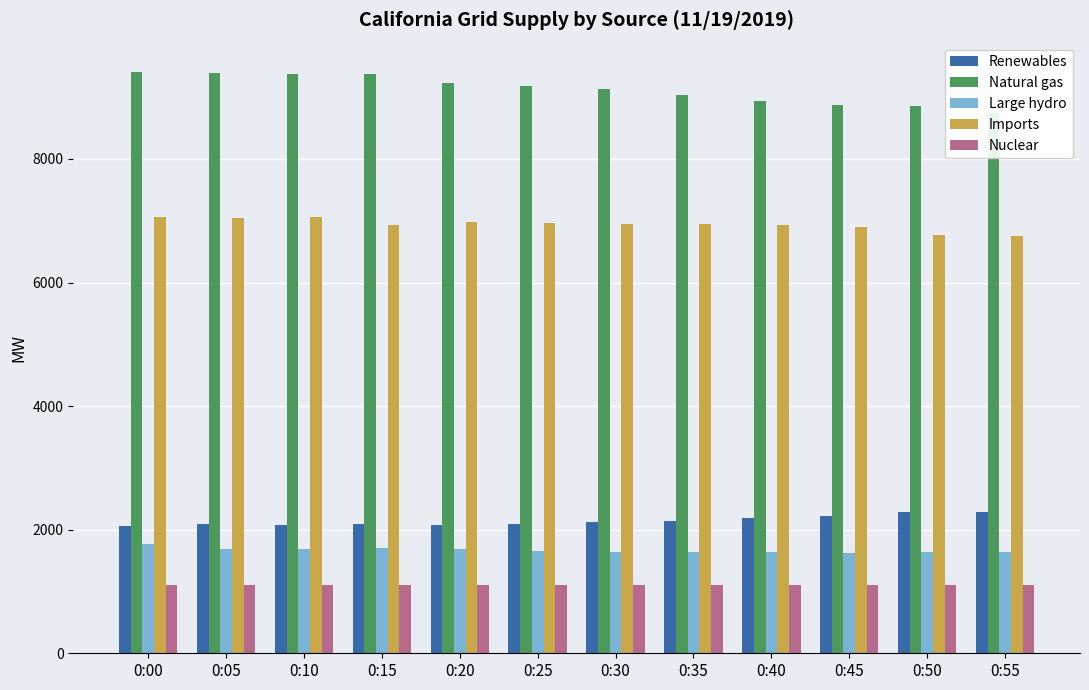

What value does the Renewables series have at 0:25, to the nearest 50?

2100